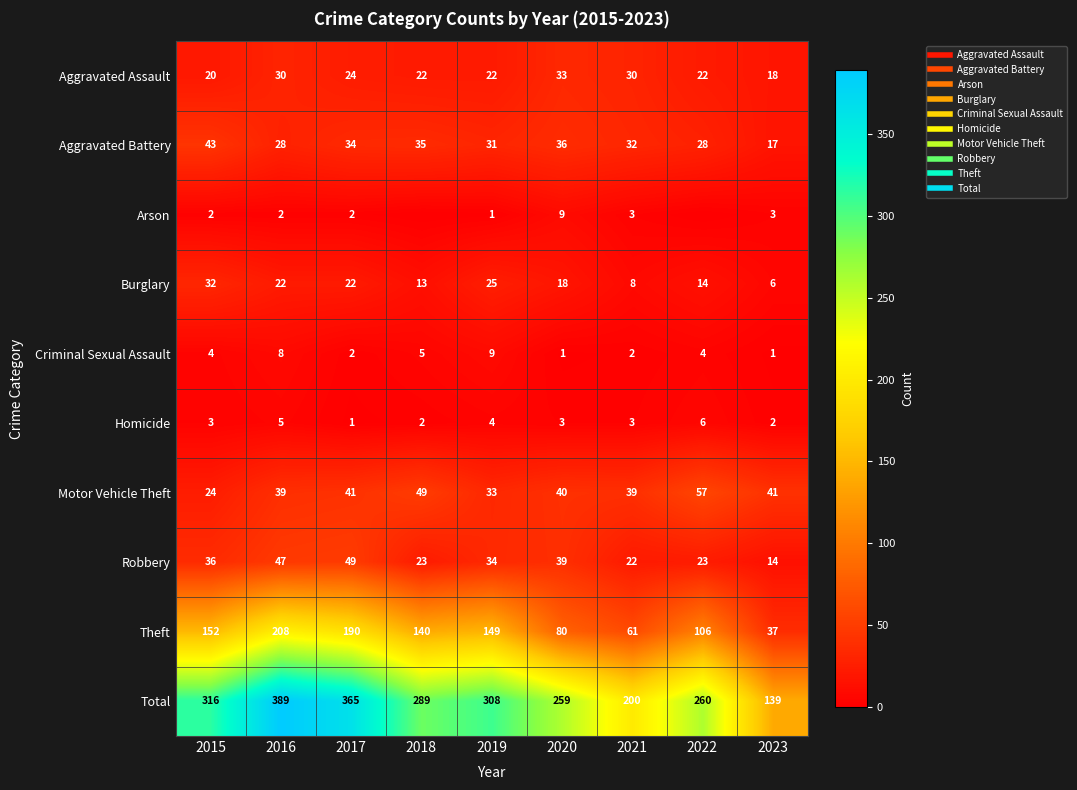

Between 2021 and 2018, which is larger?

2021